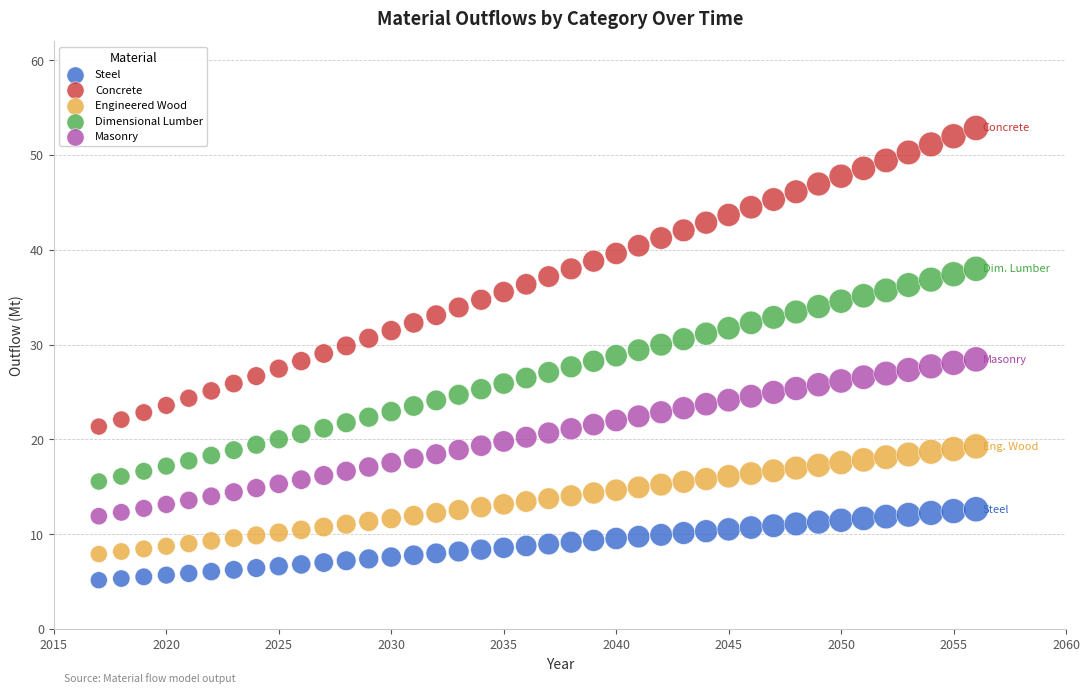

Across all data points, what is the range of X values (max minus min)?

39.0